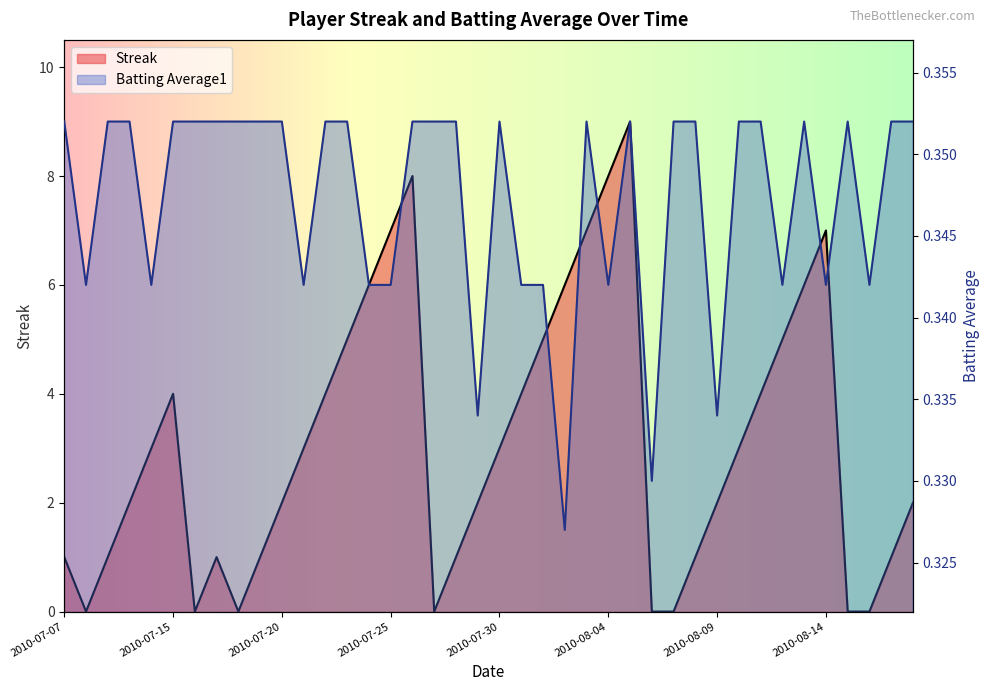

List the series in order of their overall mean, lowest first.

Batting Average1, Streak